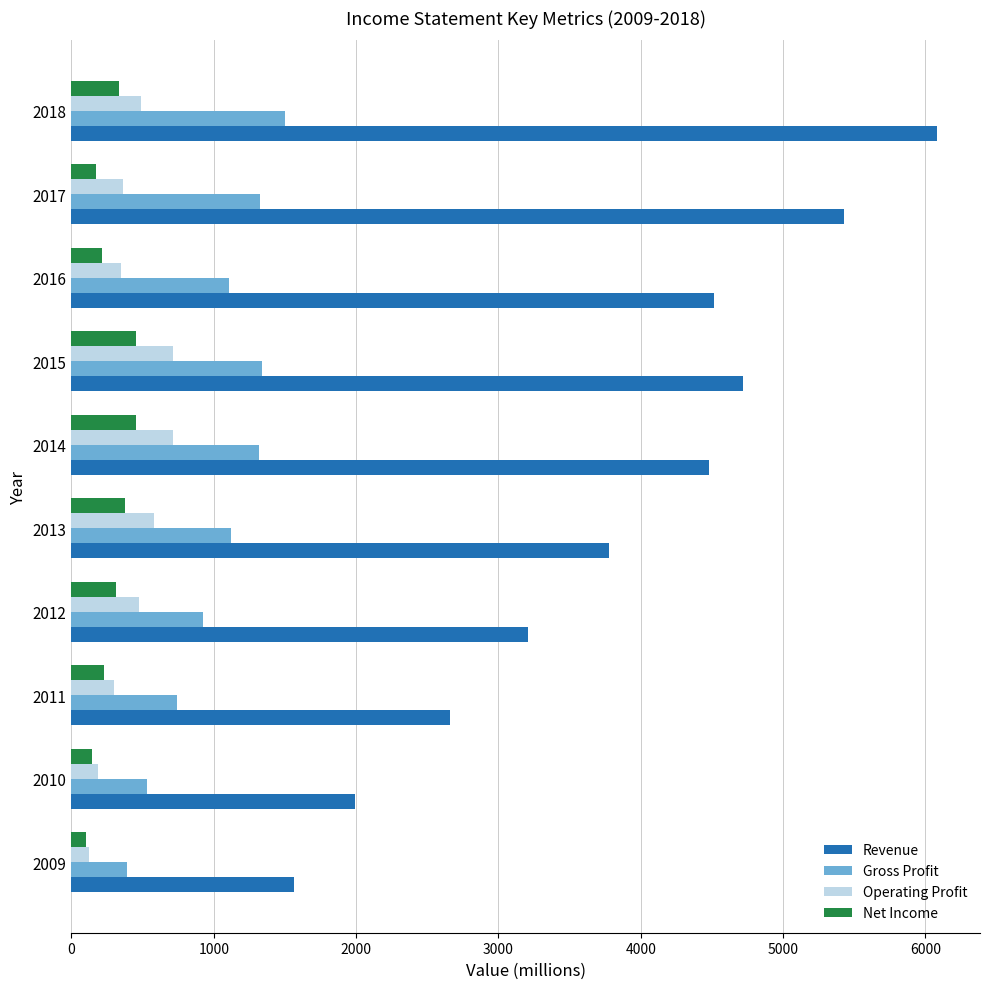

Is it true that Gross Profit equals 628 at 2016?

False